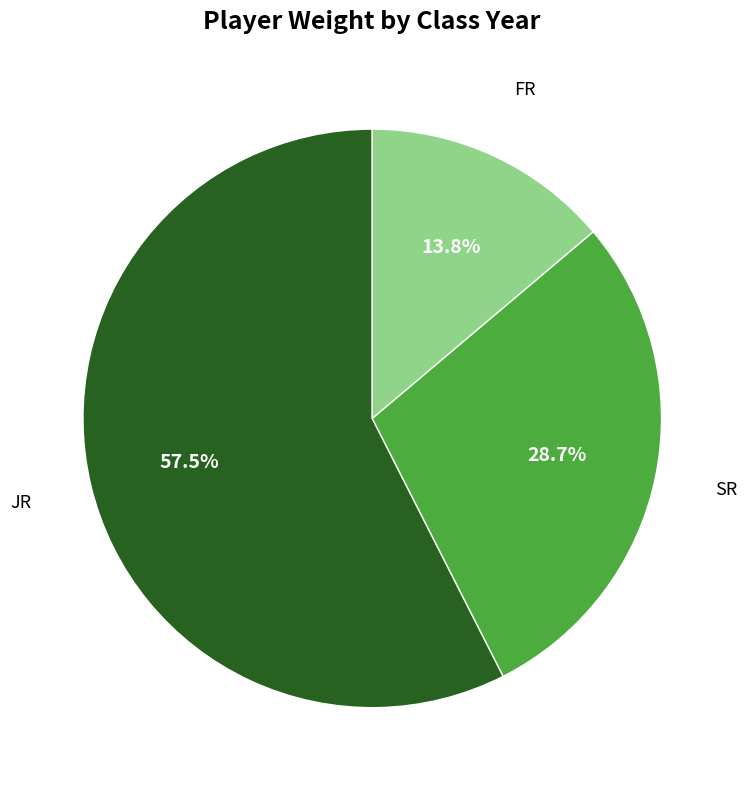

Which category has the biggest portion of the pie?

JR